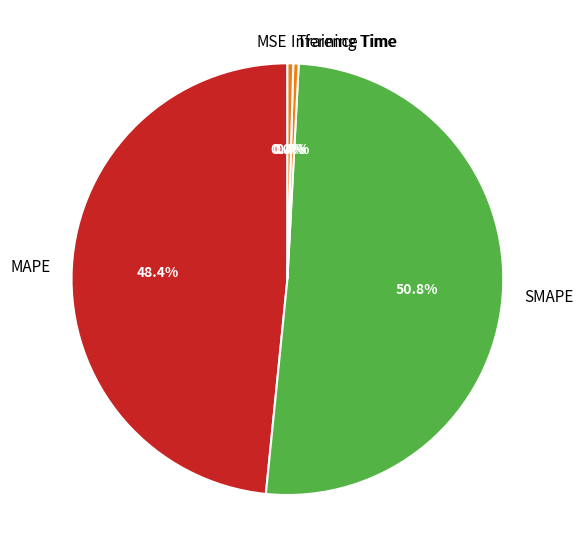

Between MAPE and SMAPE, which is larger?

SMAPE